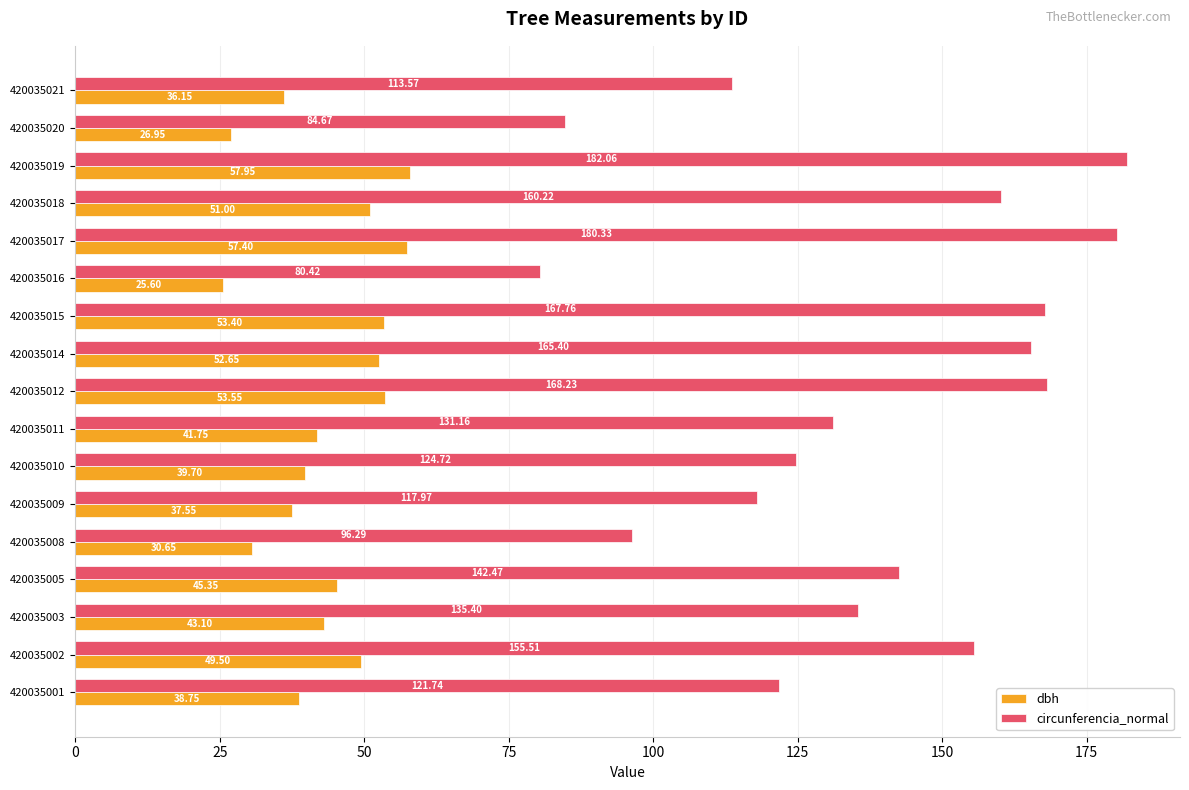

Which series has the largest range (max minus min)?

circunferencia_normal